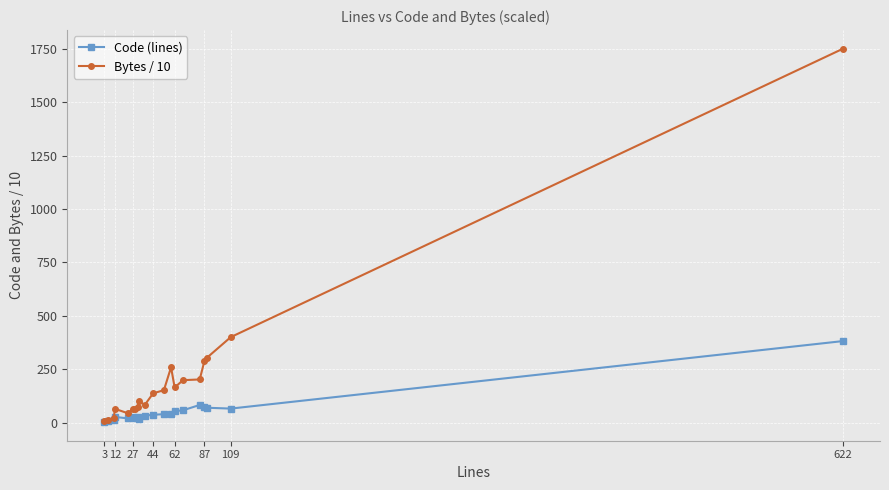

Which series has the largest total across all categories?

Bytes / 10